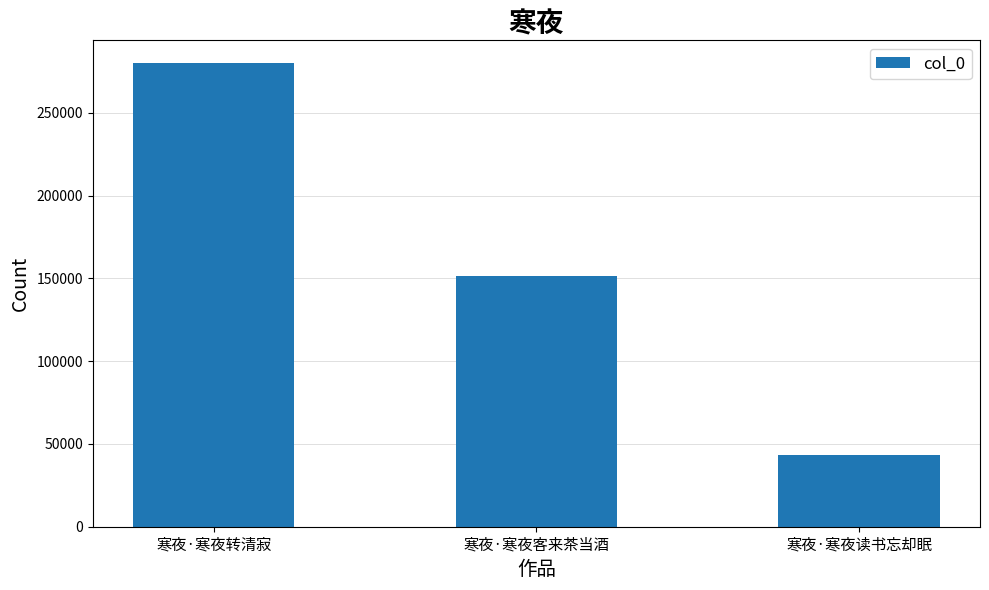

What is the smallest value displayed?

43199